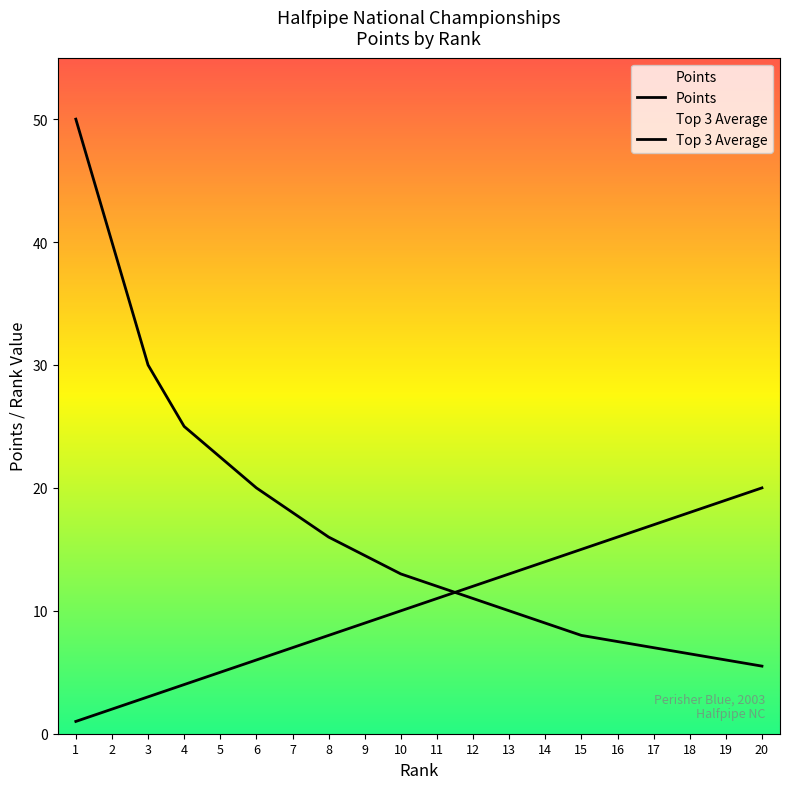

Rank the series by their maximum value, from lowest to highest.

Top 3 Average, Points